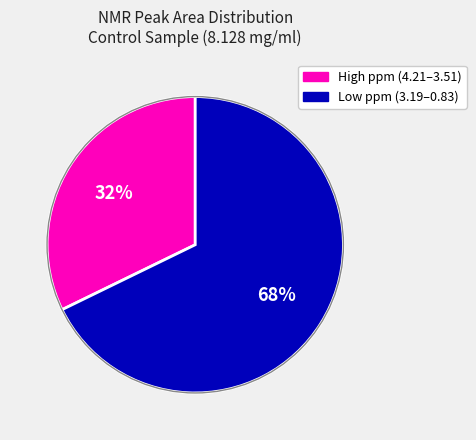

Count the number of slices in the pie.

2